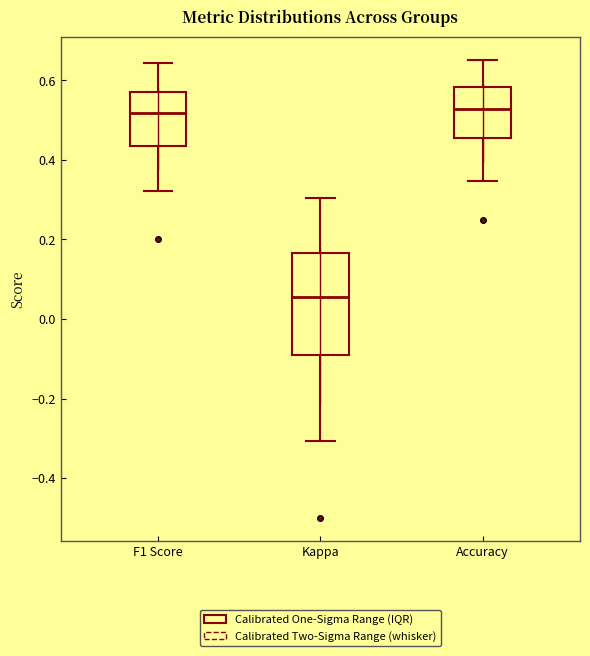

Reading left to right, read every box against the y-axis: the position of its median line, the range the box covers, and the ends of its whiskers. The values are not printed on the chart, so give them approximately, as read against the axis.

F1 Score: median 0.52, box 0.44 to 0.58, whiskers 0.32 to 0.64
Kappa: median 0.06, box -0.10 to 0.16, whiskers -0.30 to 0.30
Accuracy: median 0.52, box 0.46 to 0.58, whiskers 0.34 to 0.66